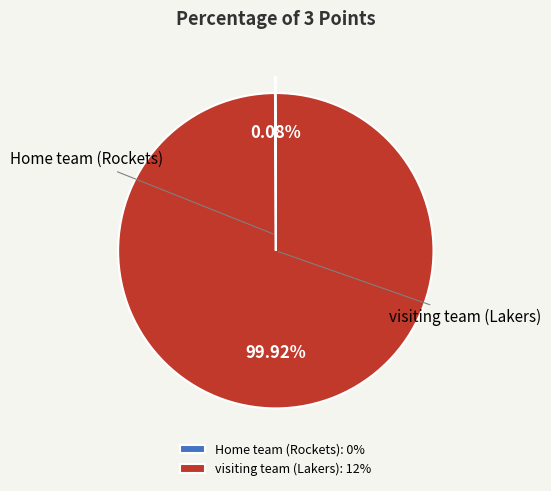

Is there any slice that represents more than half of the pie?

Yes